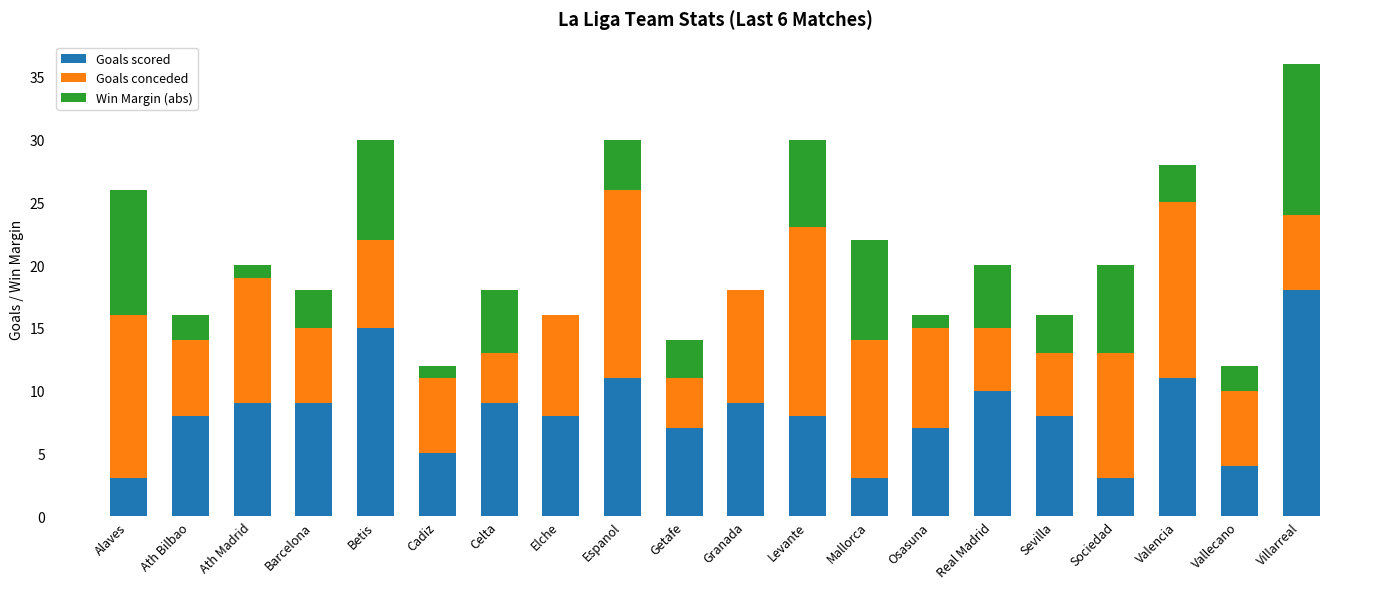

Does the chart contain stacked bars?

Yes